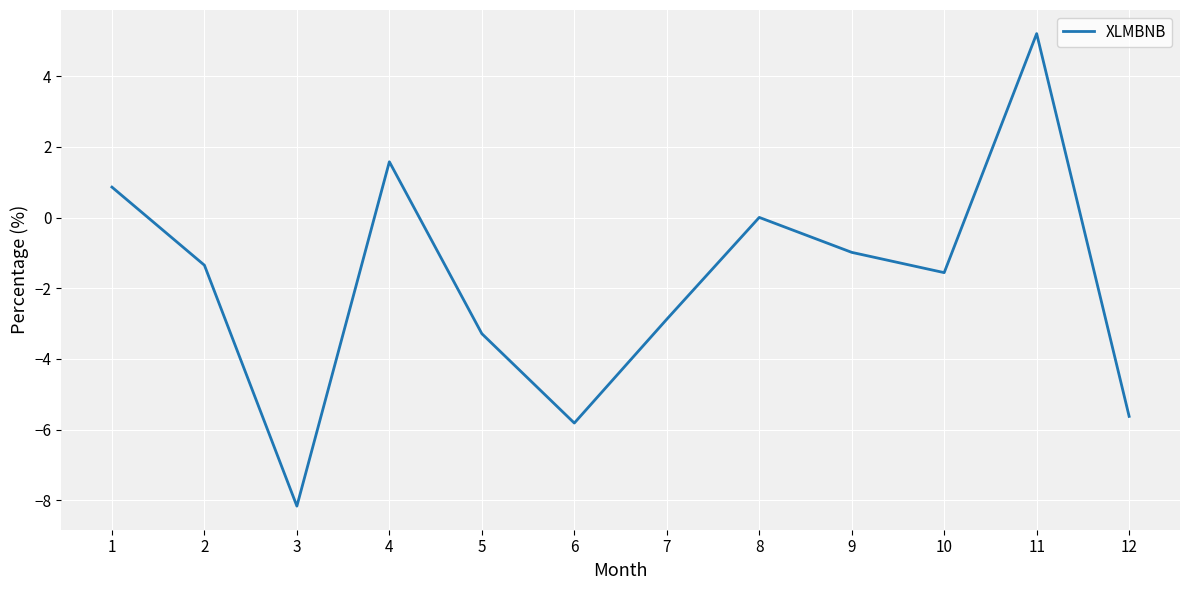

List the labels in order of value, smallest first.

3, 6, 12, 5, 7, 10, 2, 9, 8, 1, 4, 11